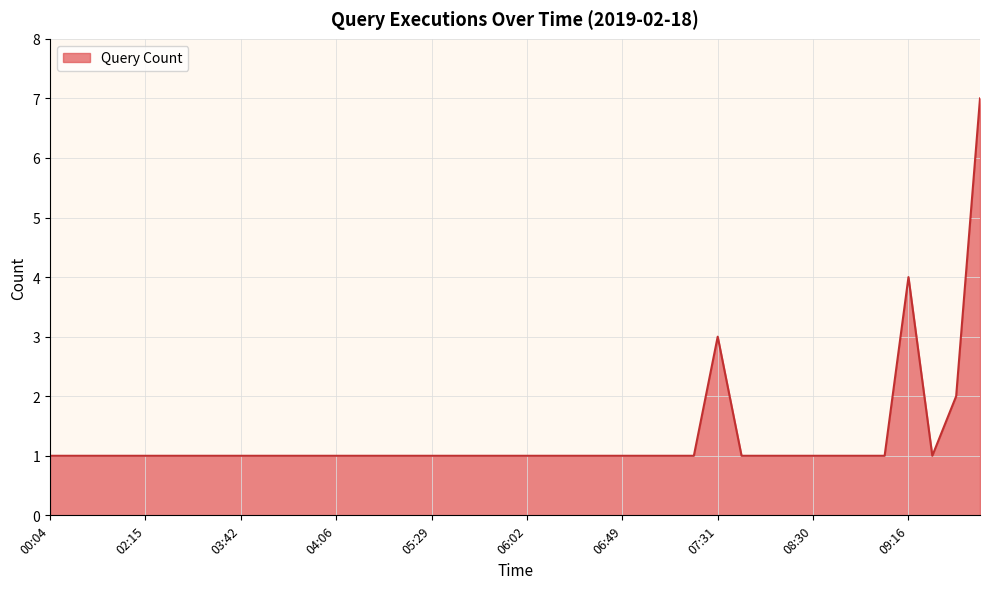

Reading left to right, extract all data points from this chart.

1	1	1	1	1	1	1	1	1	1	1	1	1	1	1	1	1	1	1	1	1	1	1	1	1	1	1	1	3	1	1	1	1	1	1	1	4	1	2	7